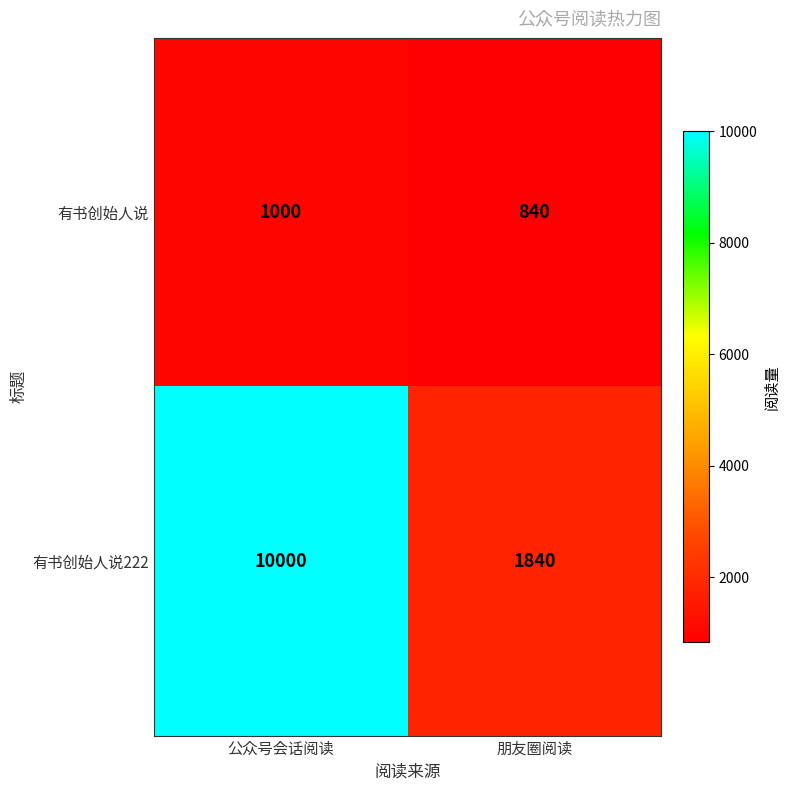

What is the minimum value shown in the chart?

840